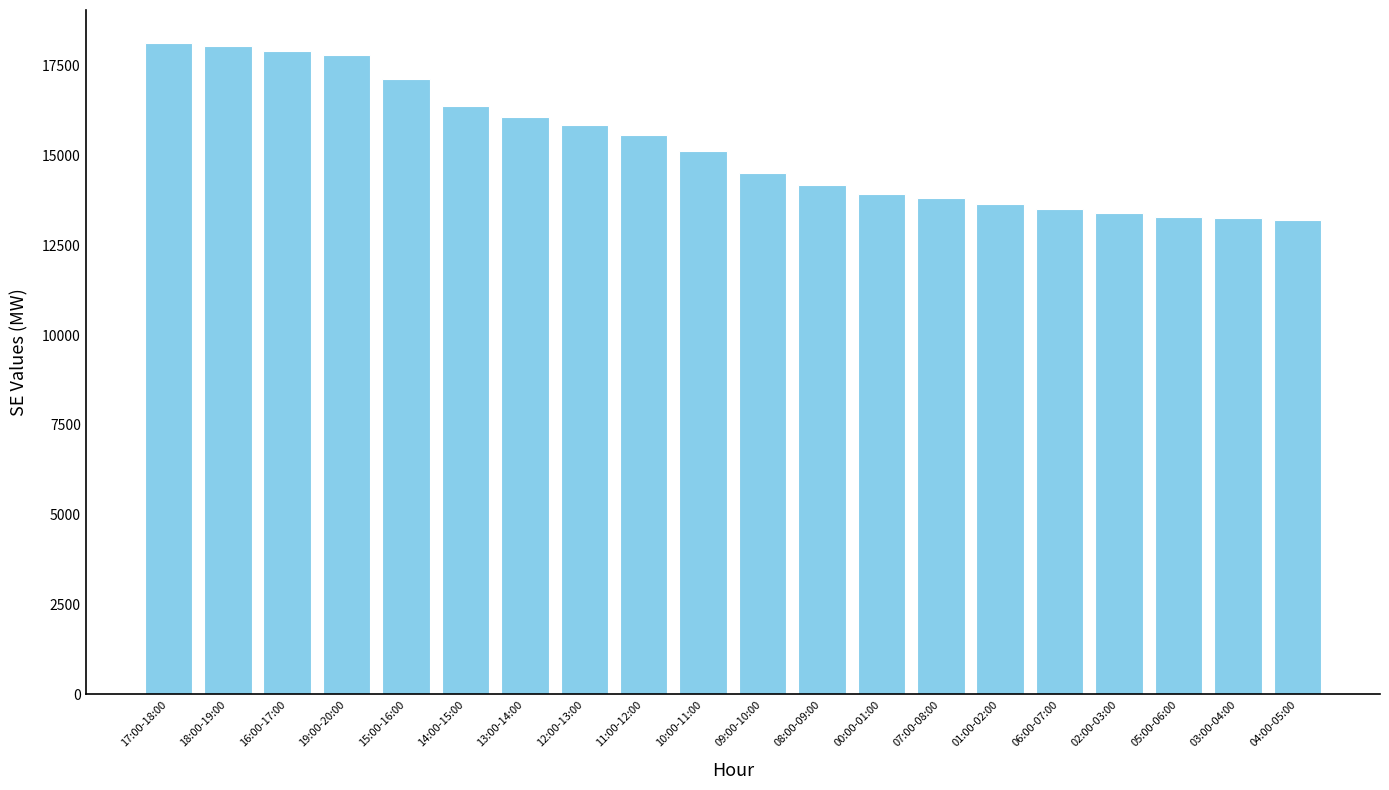

What is the label of the 7th bar from the right?

07:00-08:00